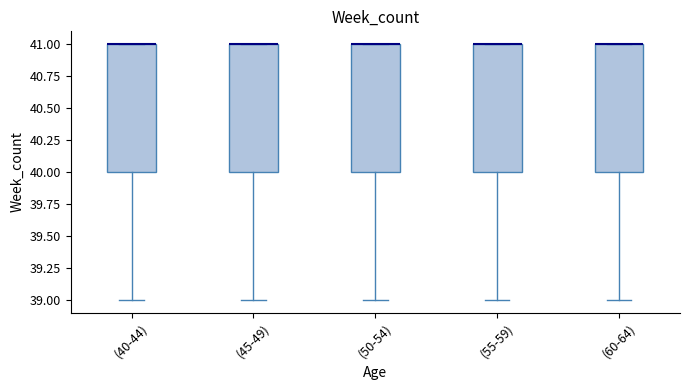

Where is the lower edge of the box for (55-59) on the y-axis? The values are not printed on the chart, so give them approximately, as read against the axis.

40